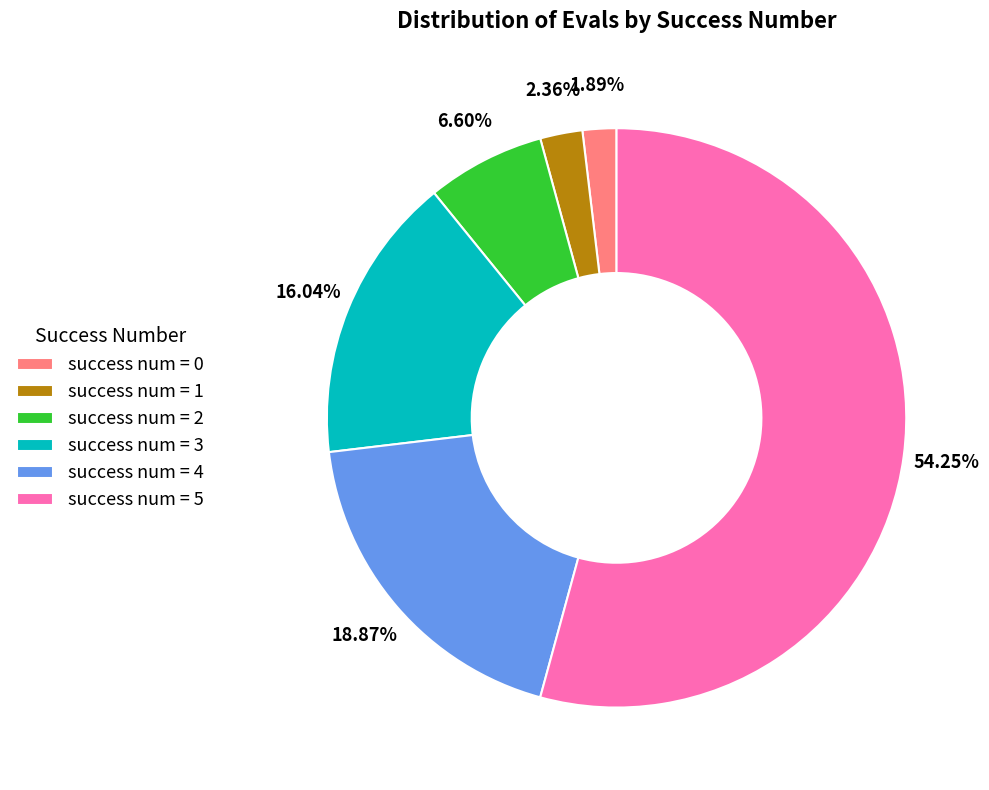

Do success num = 0 and success num = 5 together represent more than half of the pie?

Yes